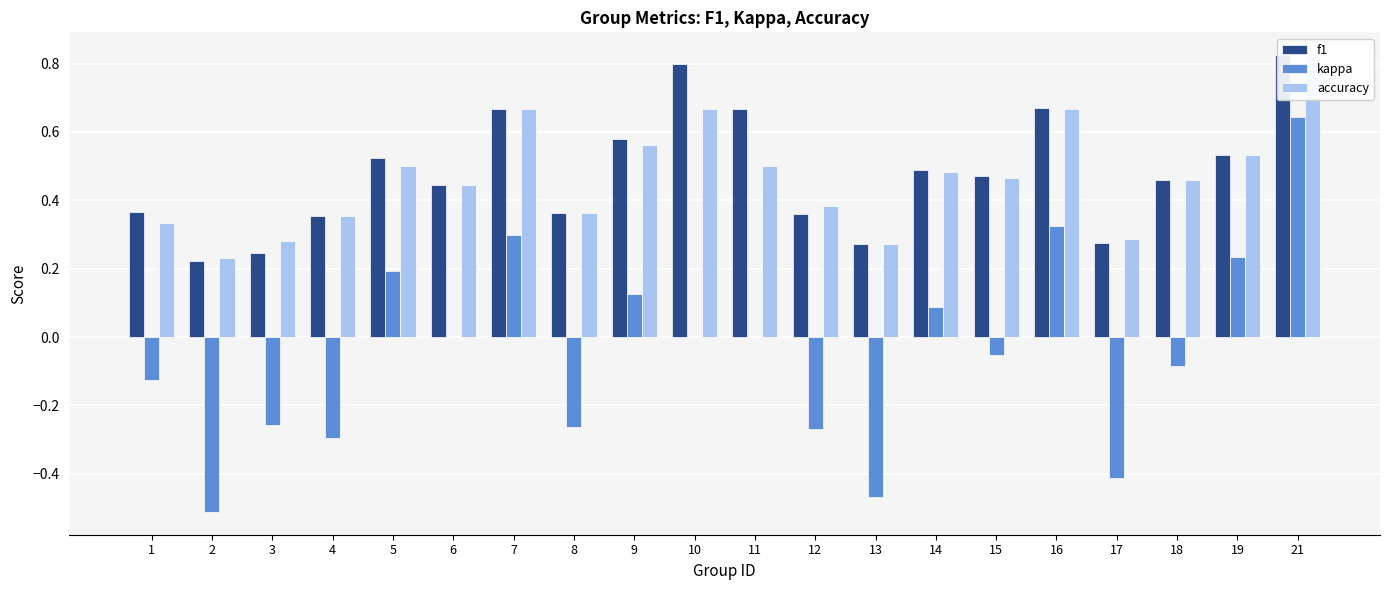

Are the bars horizontal?

No